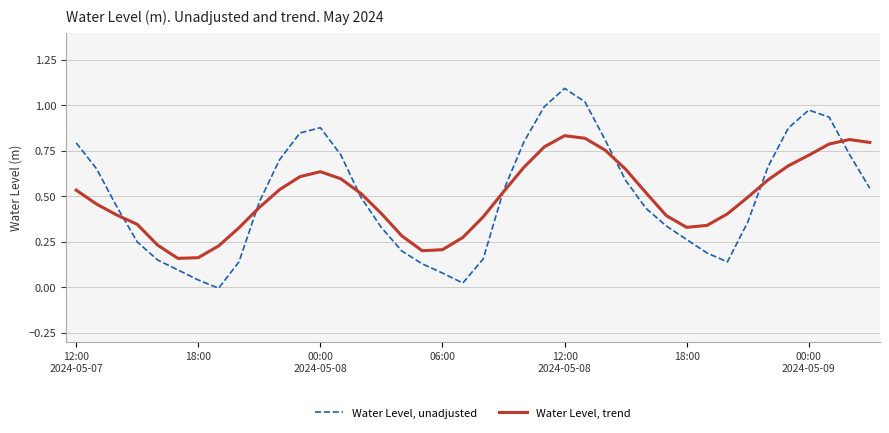

Rank the series by their average value, from lowest to highest.

Water Level, trend, Water Level, unadjusted